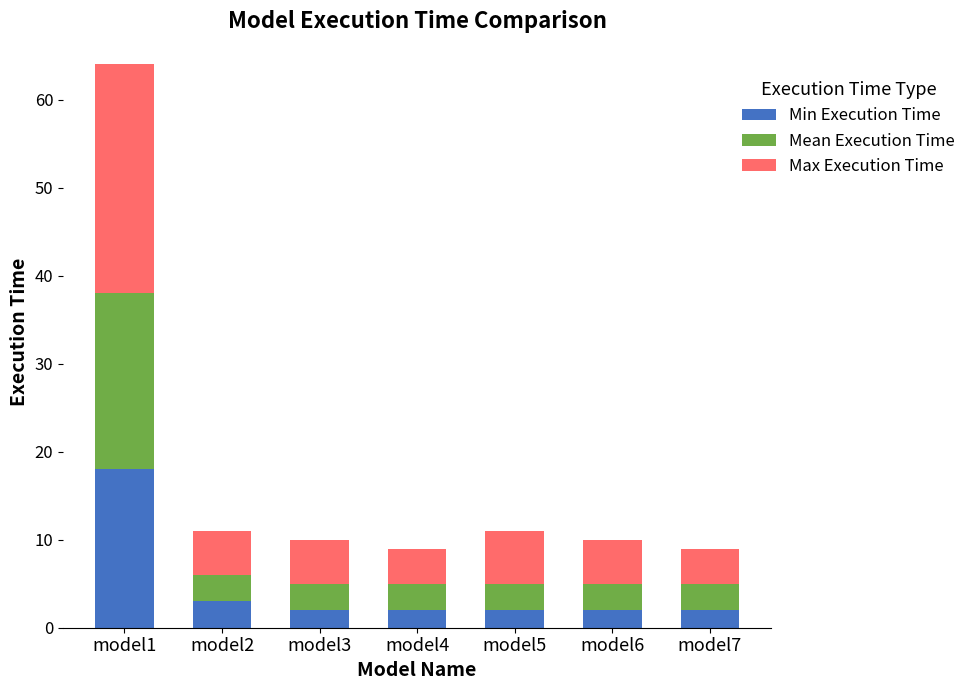

The Min Execution Time series shows 2 at model5. True or false?

True